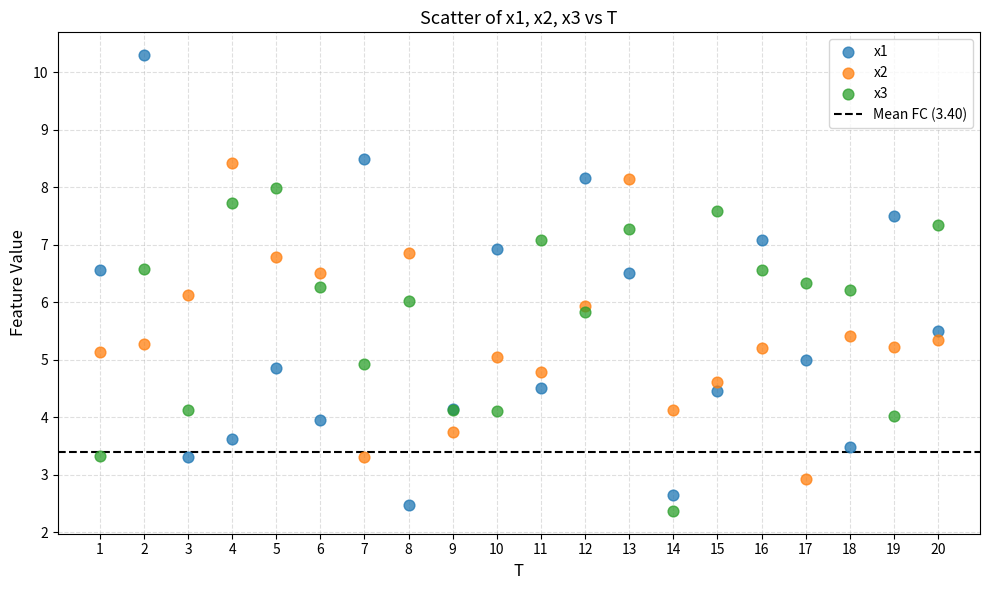

What is the X range (max minus min) for the scatter plot?

19.0